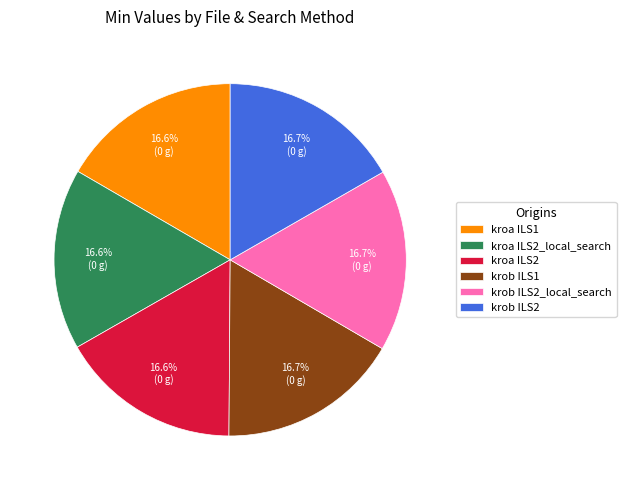

To the nearest percent, what is the combined percentage of kroa ILS2_local_search and krob ILS2?

33%